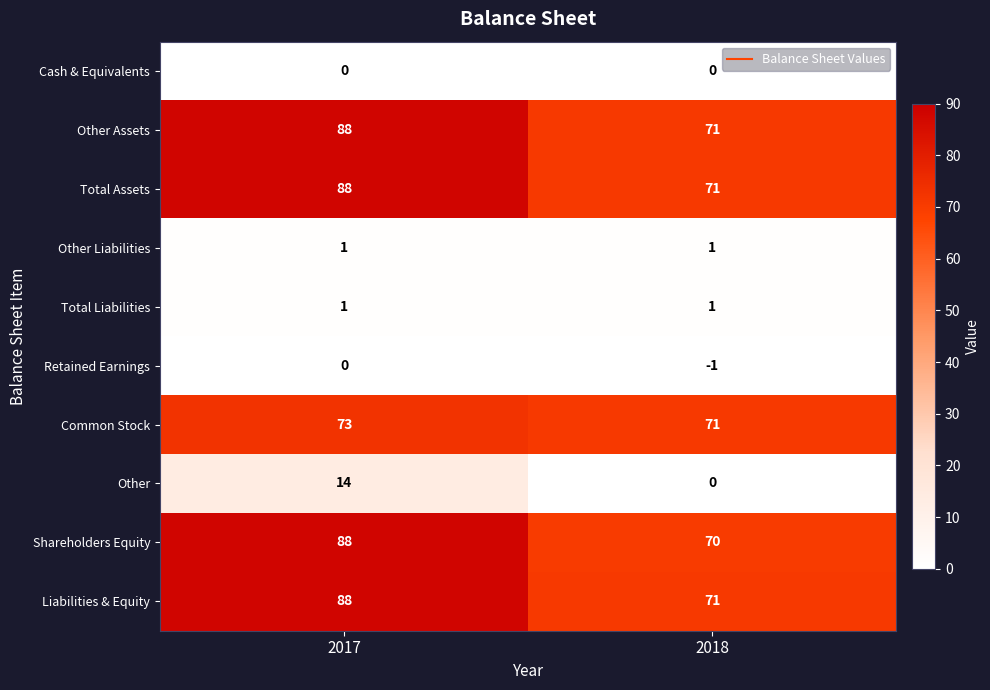

Which series has the largest range (max minus min)?

Shareholders Equity